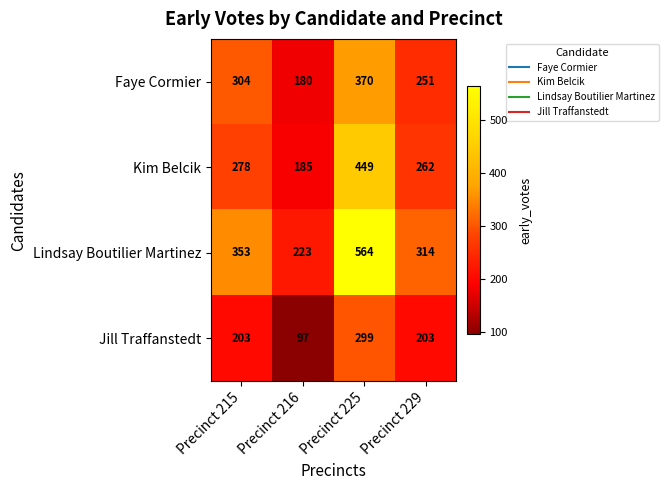

What is the spread (max minus min) of values at Precinct 225?

265